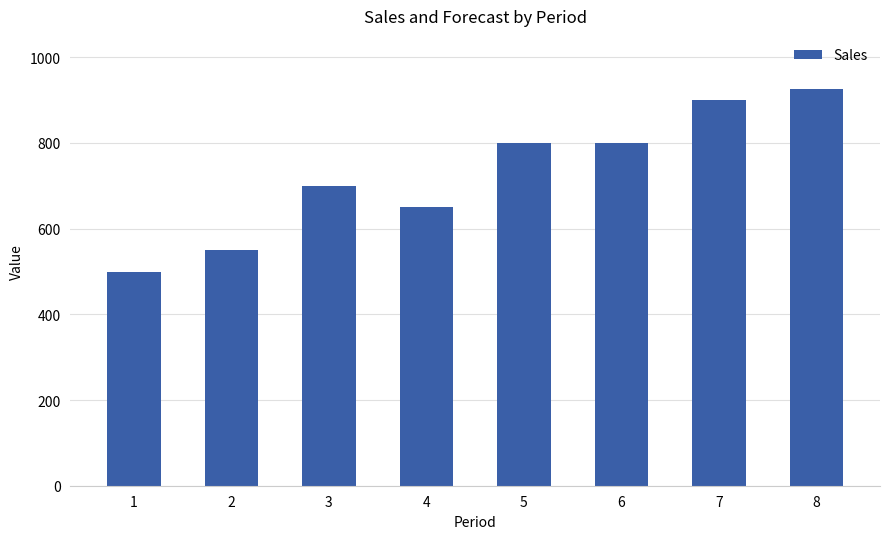

What is the value of the 5th bar from the left?

800